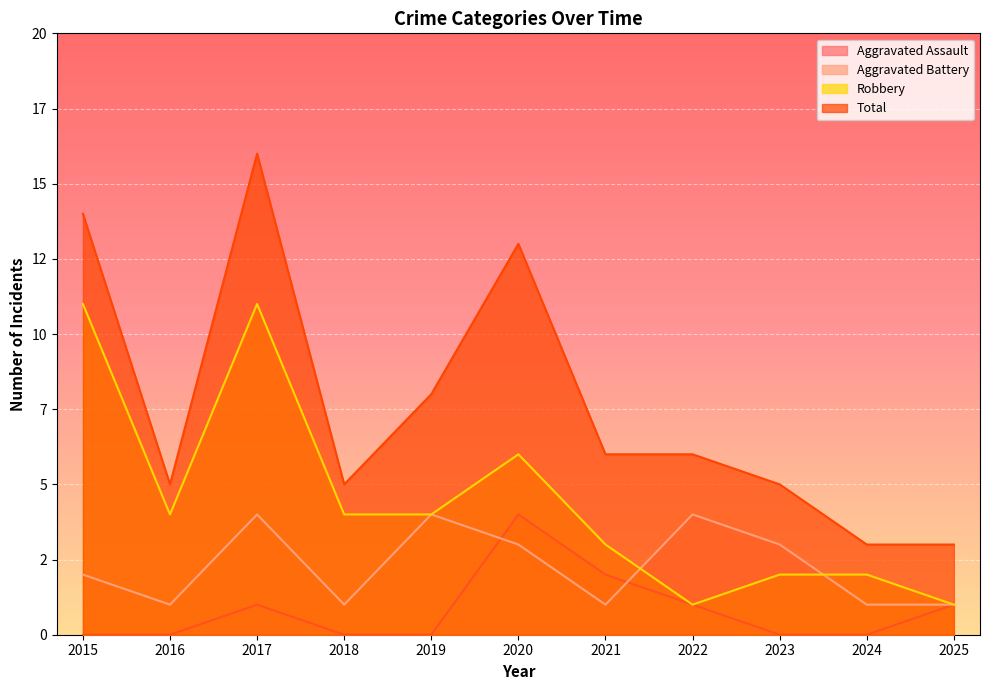

What is the value of the Aggravated Battery point at the 6th from the left?

3